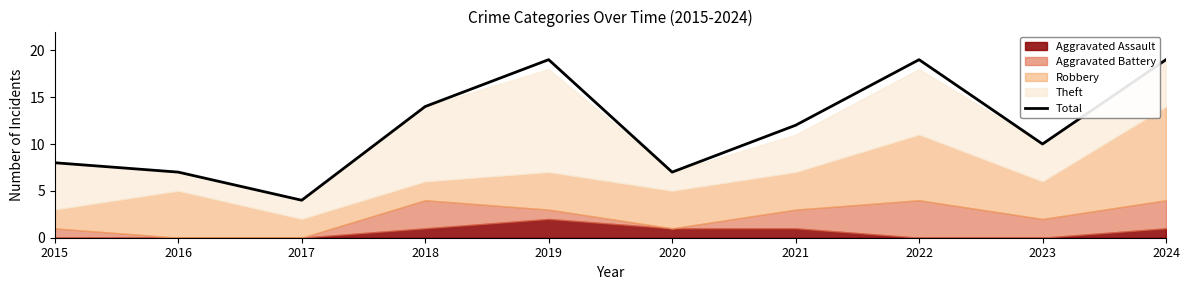

List the labels in order of value, smallest first.

2017, 2016, 2020, 2015, 2023, 2021, 2018, 2019, 2022, 2024